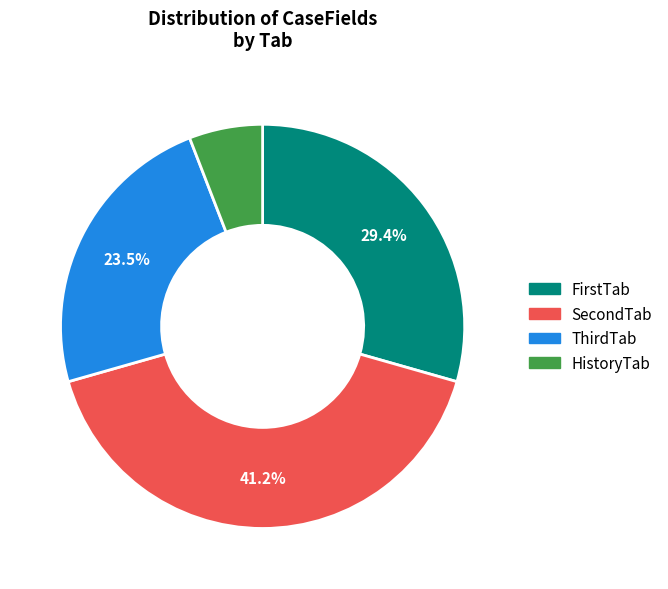

Approximately how many times larger is the value at ThirdTab compared to SecondTab?

0.6